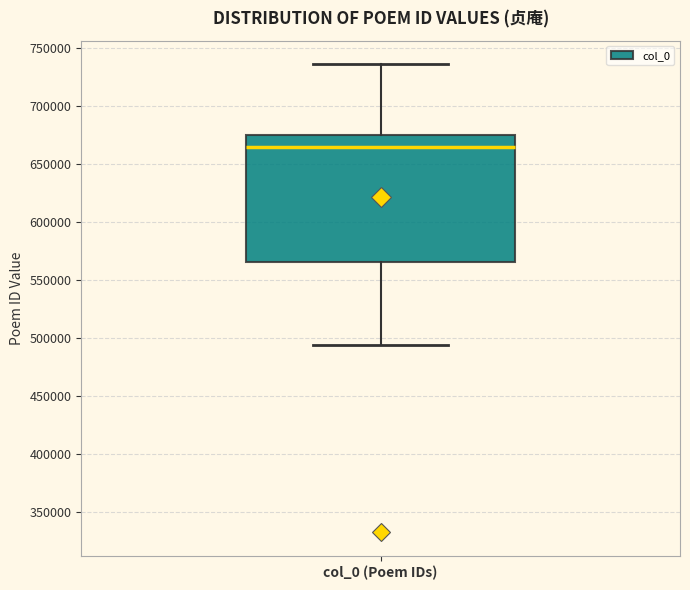

Read this box plot against the y-axis: the position of the median line, the range covered by the box, and the ends of both whiskers. The values are not printed on the chart, so give them approximately, as read against the axis.

median 665000, box 565000 to 675000, whiskers 495000 to 735000